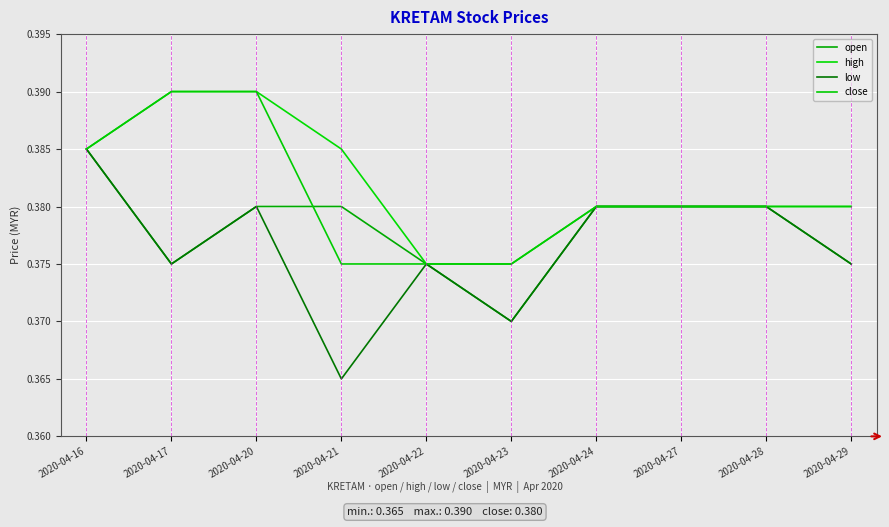

Rank the series at 2020-04-28 from highest to lowest value.

open, high, low, close